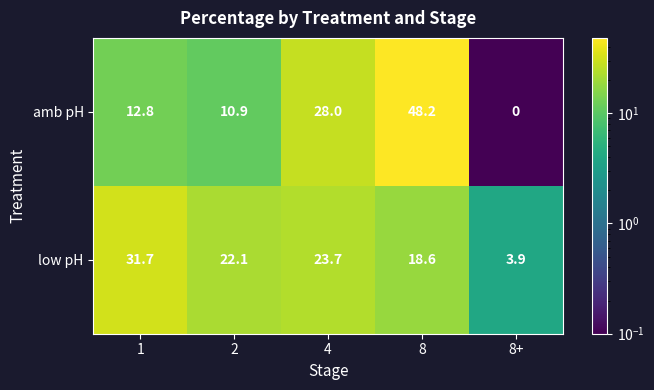

At which label is low pH closest to 17?

8